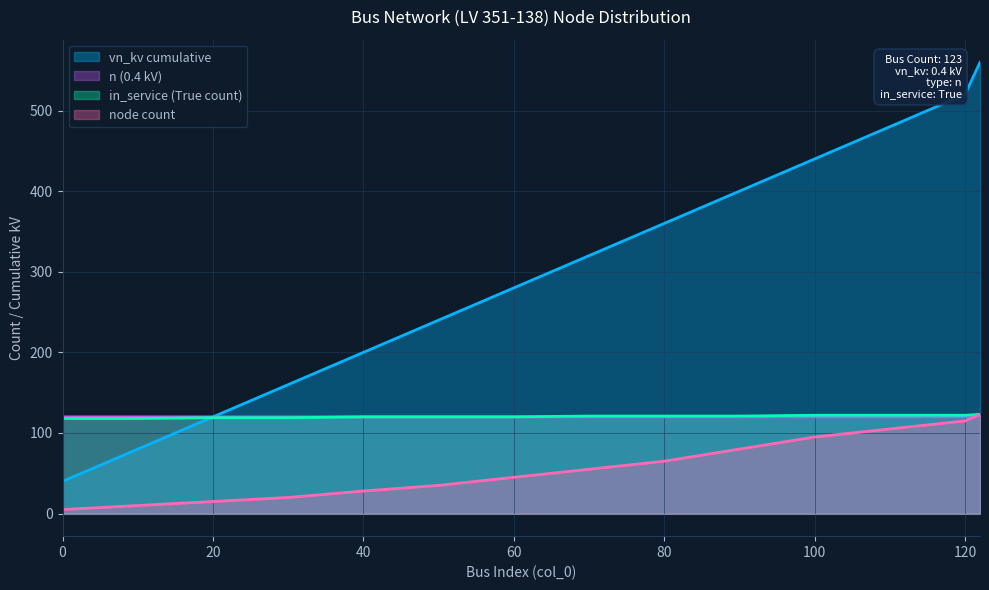

Which series has the largest total across all categories?

vn_kv cumulative